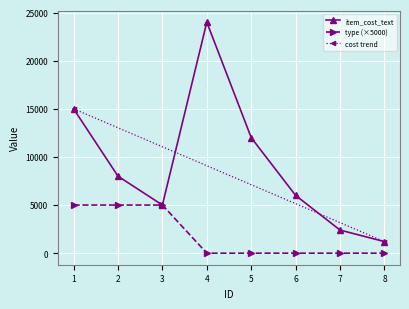

The value of type (×5000) at 3 is 5000. True or false?

True